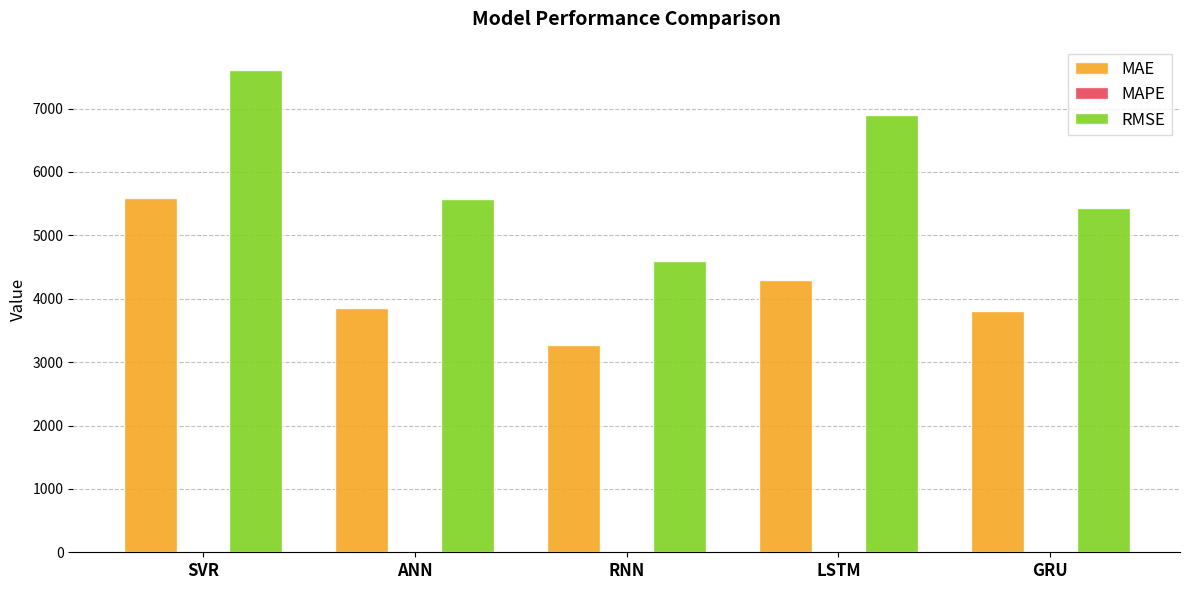

What is the total value across all series at LSTM?

11199.5